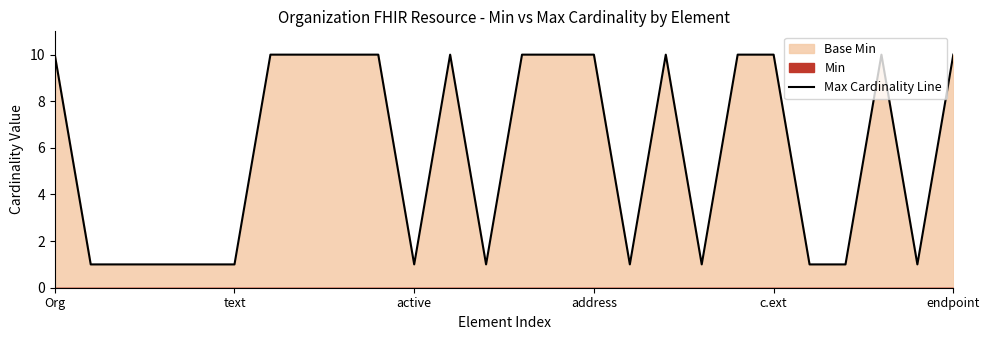

What is the maximum value for Max Cardinality Line?

10